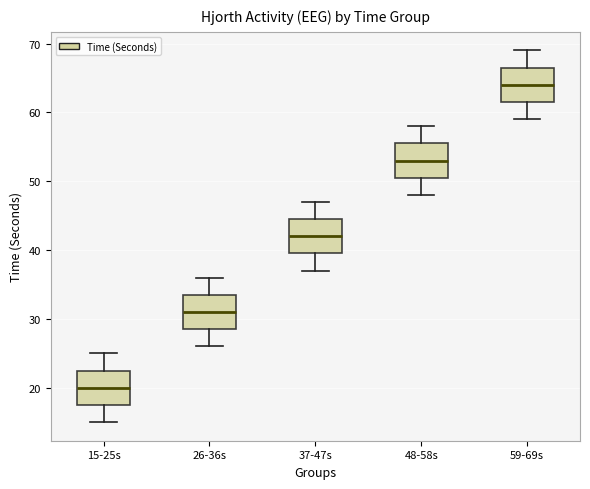

Where does the median line of the box for 37-47s sit on the y-axis? The values are not printed on the chart, so give them approximately, as read against the axis.

42